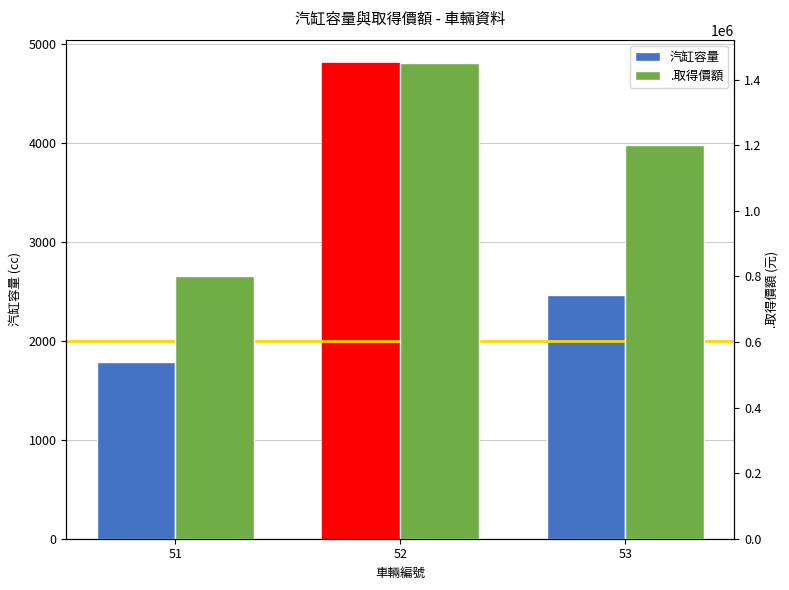

Rank the series at 53 from lowest to highest value.

汽缸容量, .取得價額